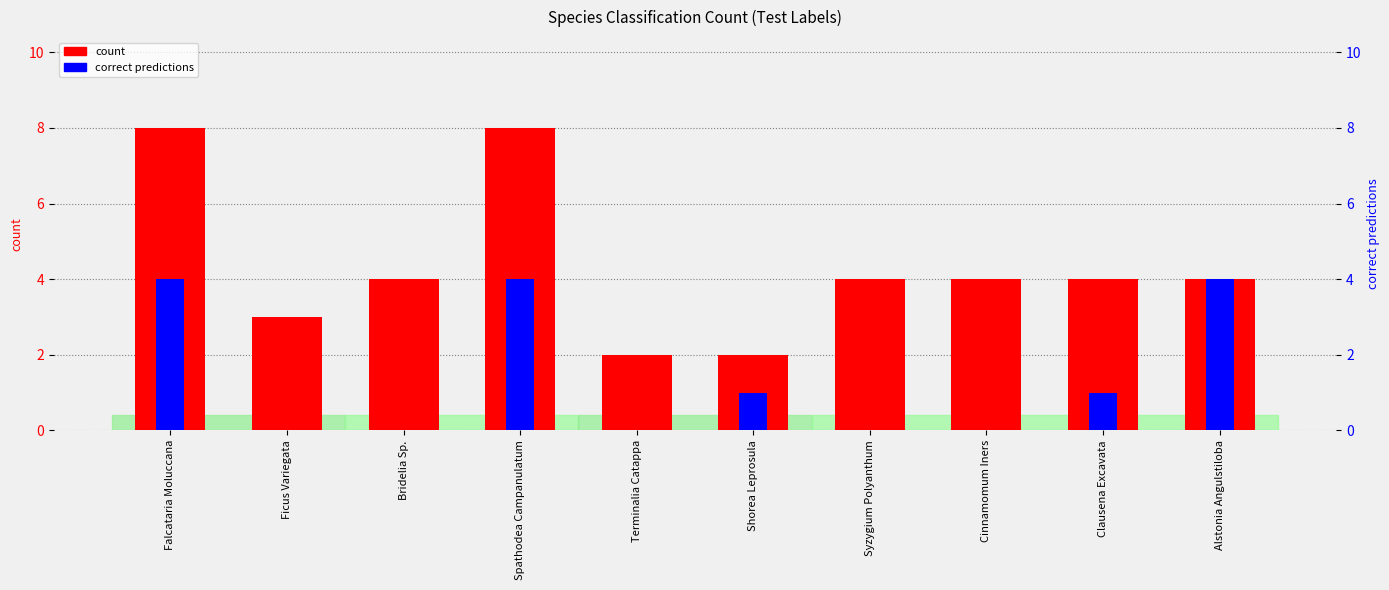

What is the difference between the highest and lowest values at Spathodea Campanulatum?

4